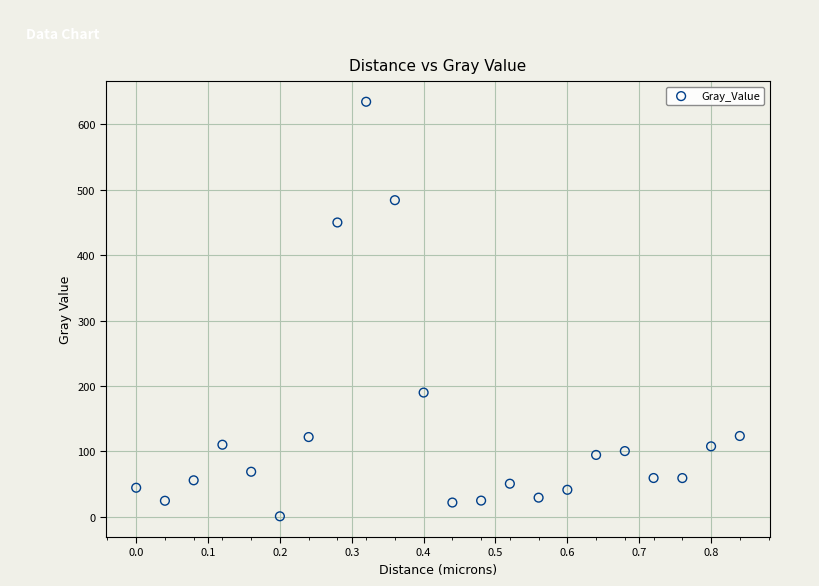

What is the range of Y values (max minus min)?

634.3